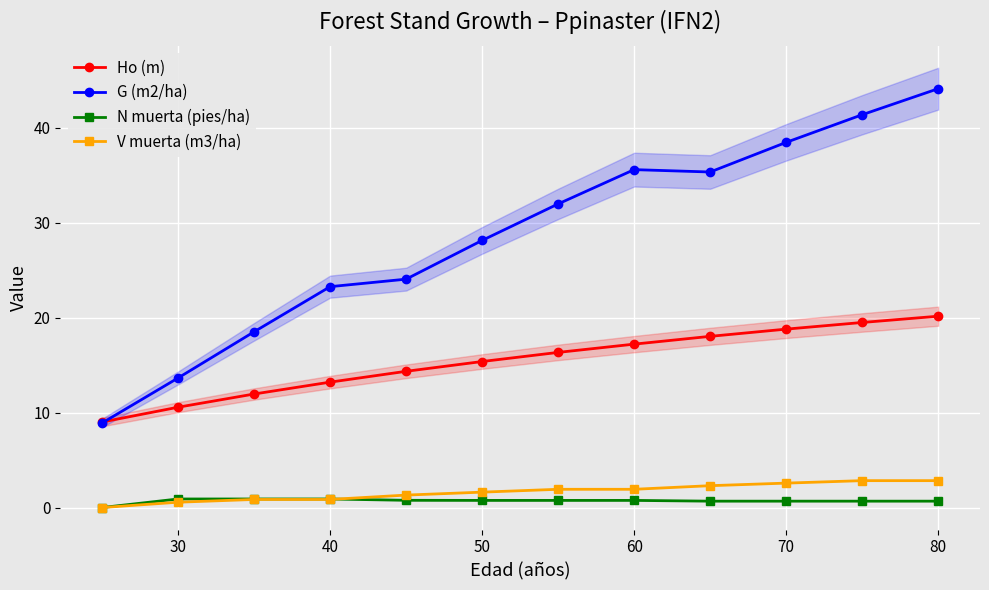

Which series has the largest total across all categories?

G (m2/ha)